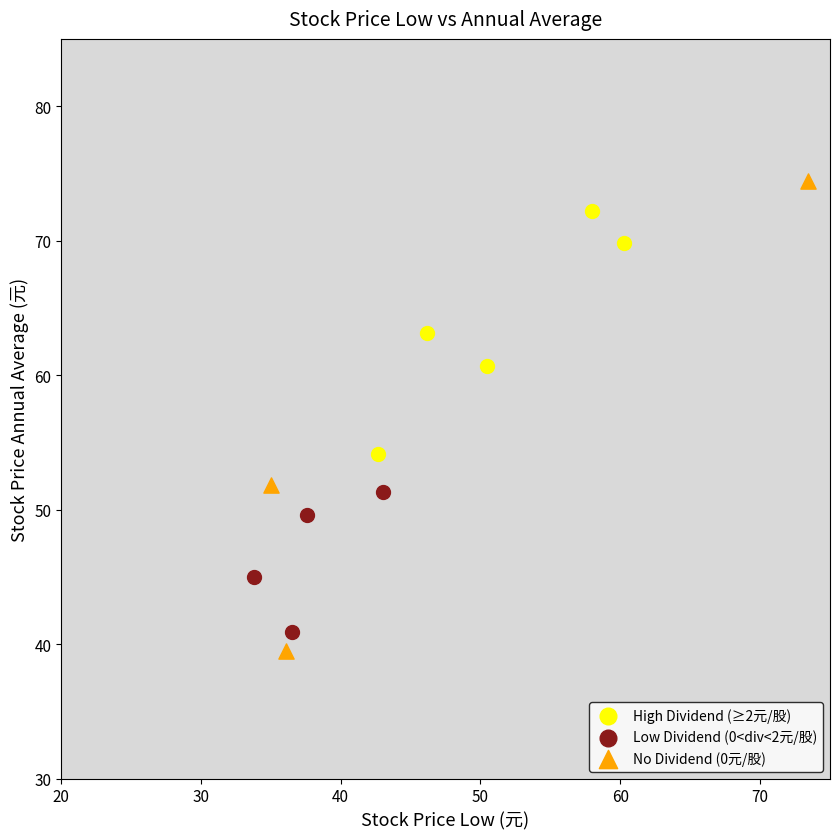

Which series has the widest spread of Y values?

No Dividend (0元/股)